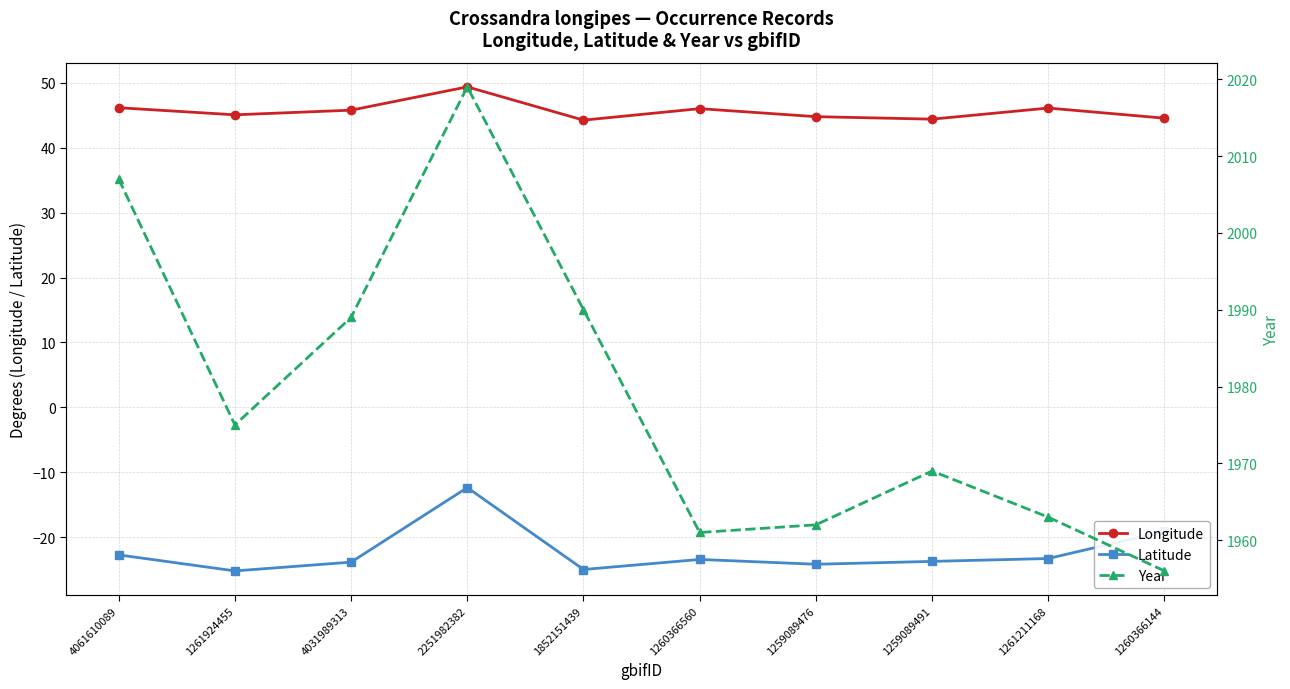

True or false: Latitude and Year cross at least once.

False